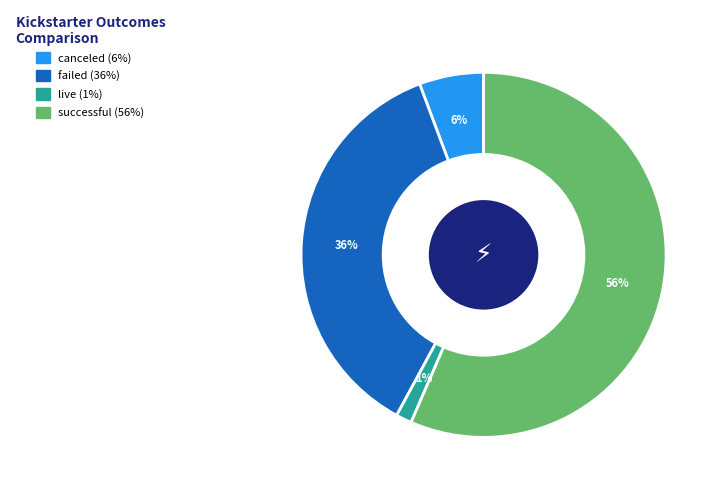

Combined, do failed and canceled account for over 50%?

No